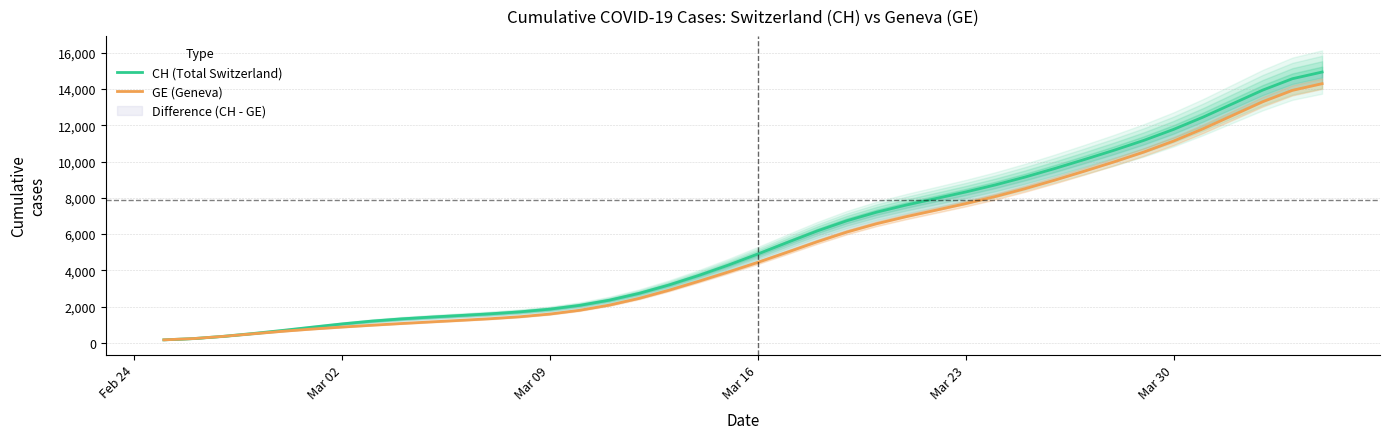

What is the minimum value shown in the chart?

169.3